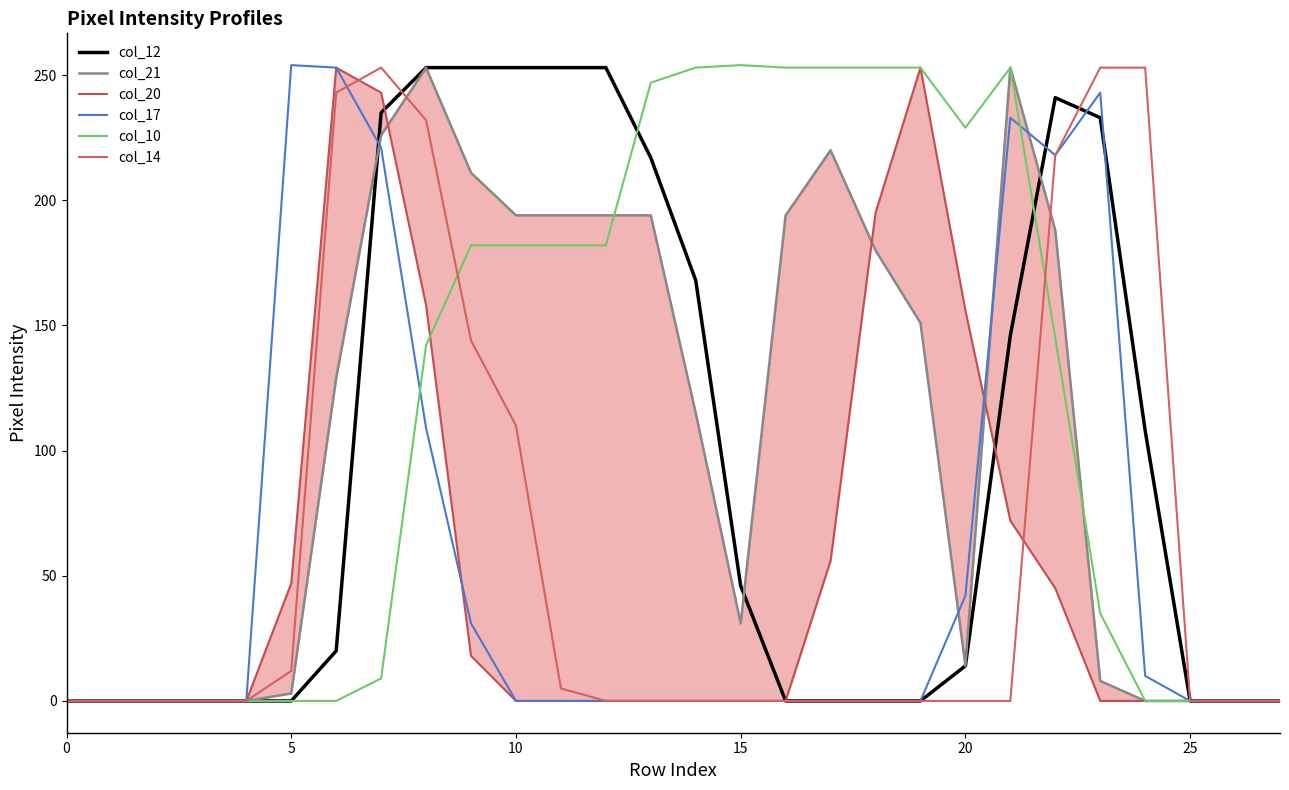

Is it true that col_14 equals 0 at 25?

True